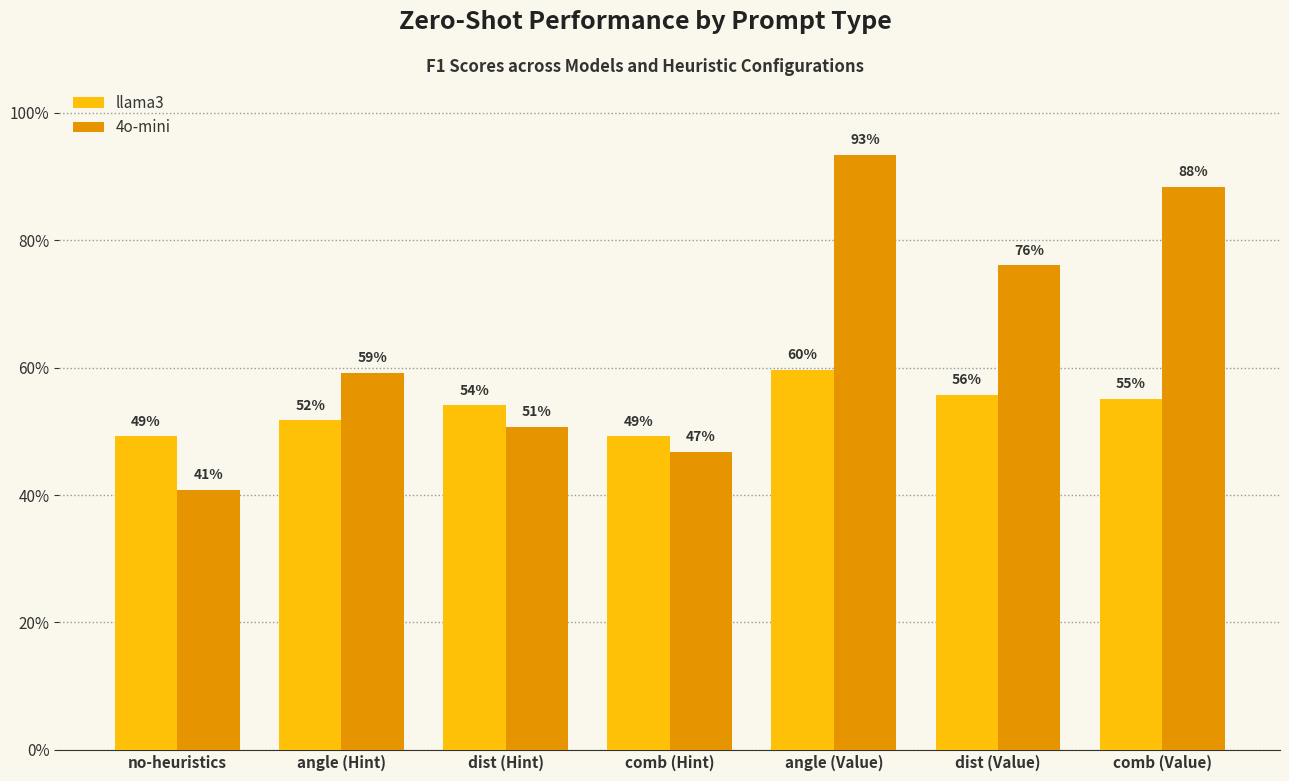

What is the total value across all series at comb (Hint)?

1.0